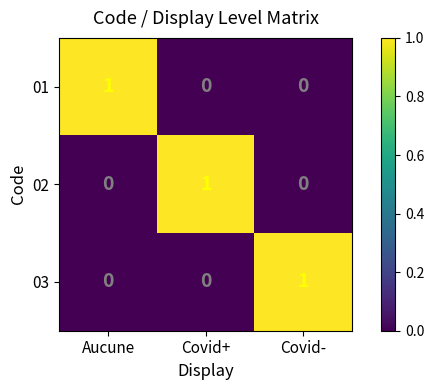

Reading left to right, extract all data points from this chart.

01: Aucune=1	Covid+=0	Covid-=0
02: Aucune=0	Covid+=1	Covid-=0
03: Aucune=0	Covid+=0	Covid-=1